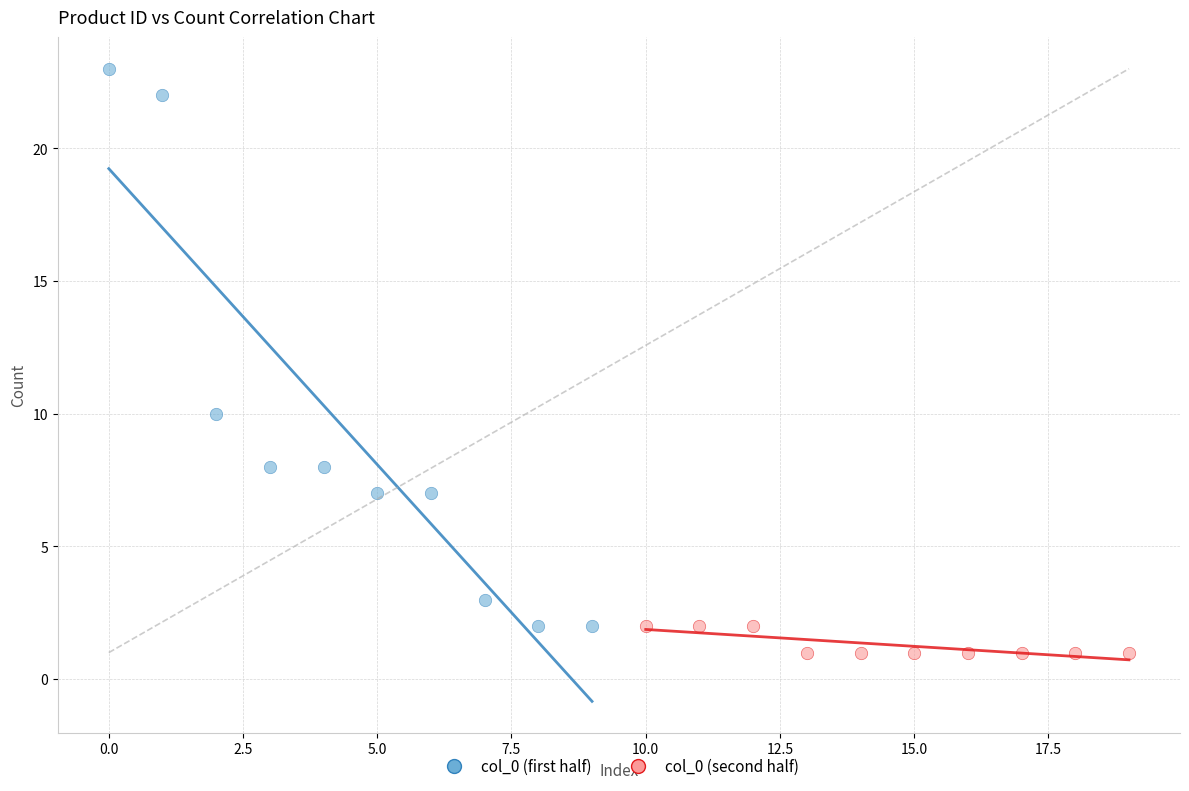

Which series has the largest Y range (max minus min)?

col_0 (first half)